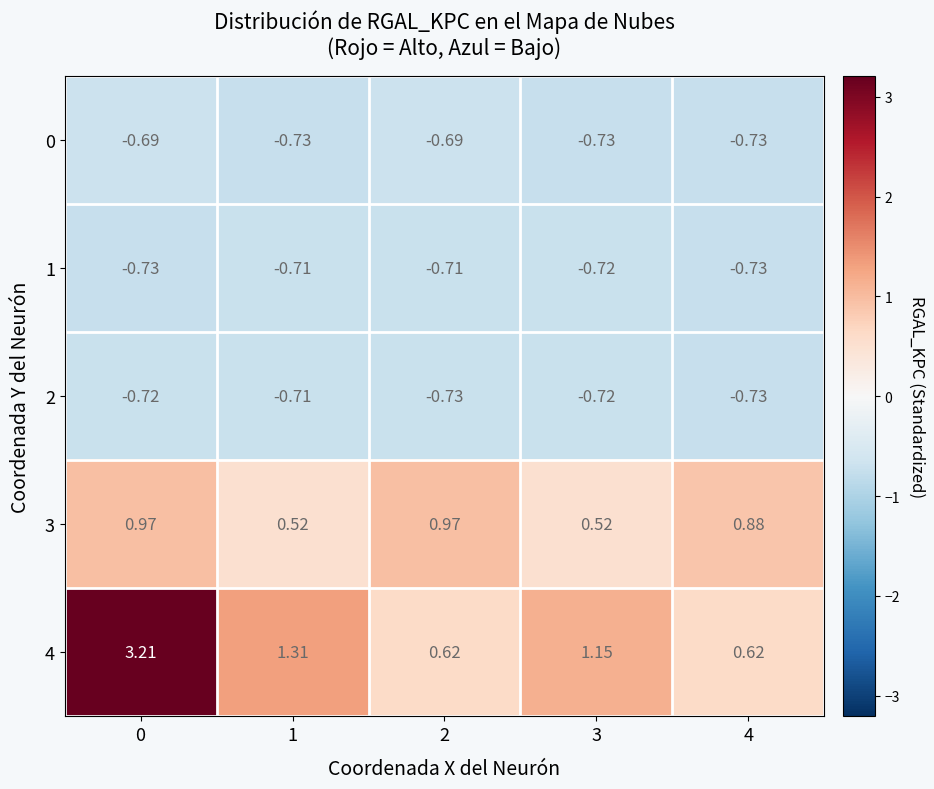

Which series changed the most between 0 and 1?

4